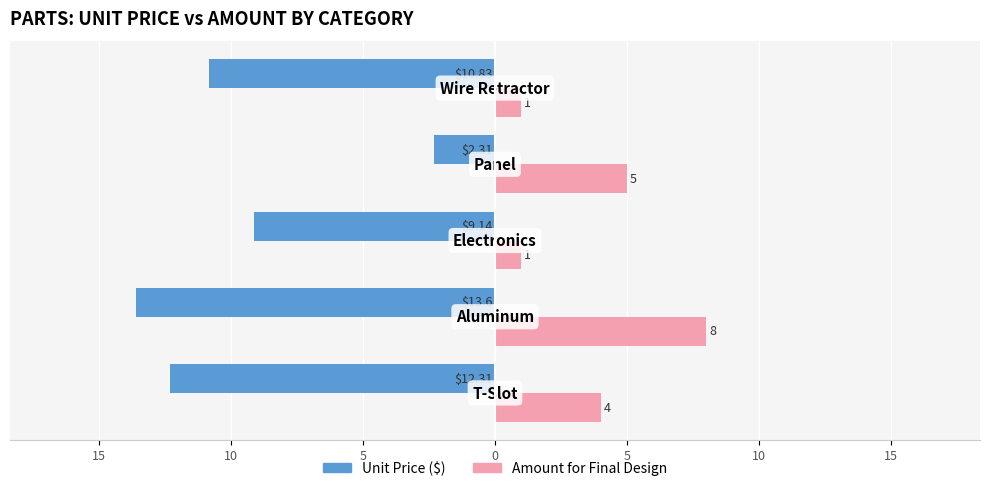

Reading right to left, transcribe all the data shown in this chart.

Unit Price: 0=-10.8	5=-2.3	10=-9.1	15=-13.6	20=-12.3
Amount for Final Design: 0=1.0	5=5.0	10=1.0	15=8.0	20=4.0